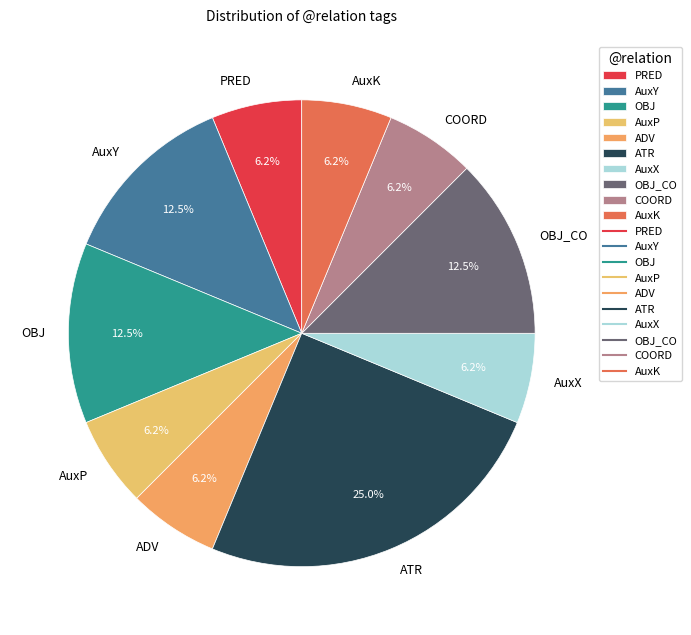

What percentage is the COORD slice, to the nearest percent?

6%